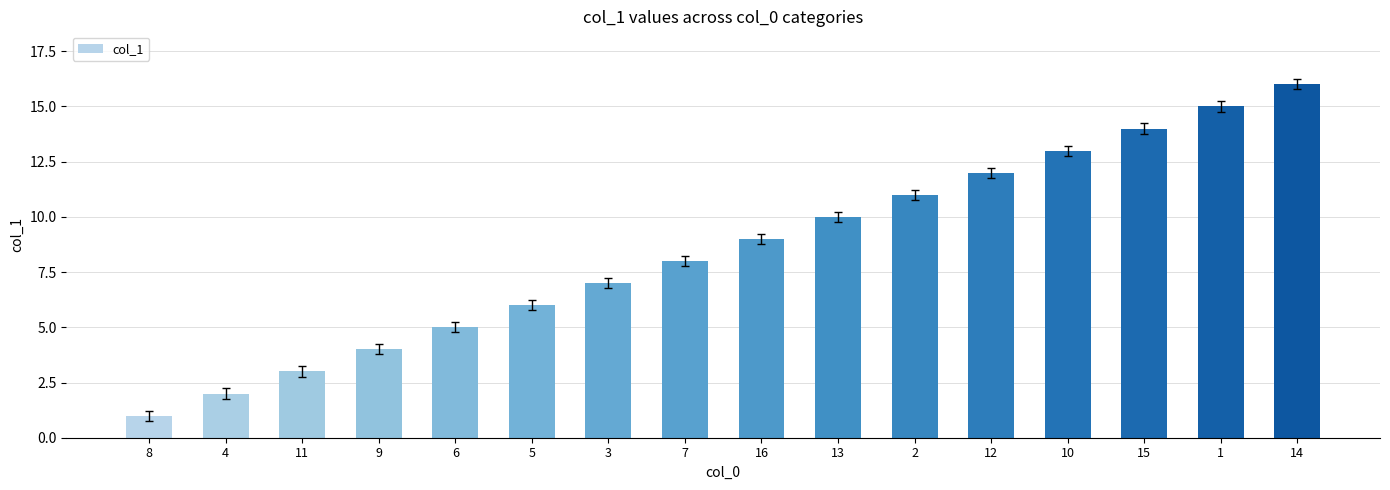

What is the difference between the maximum and second lowest values?

14